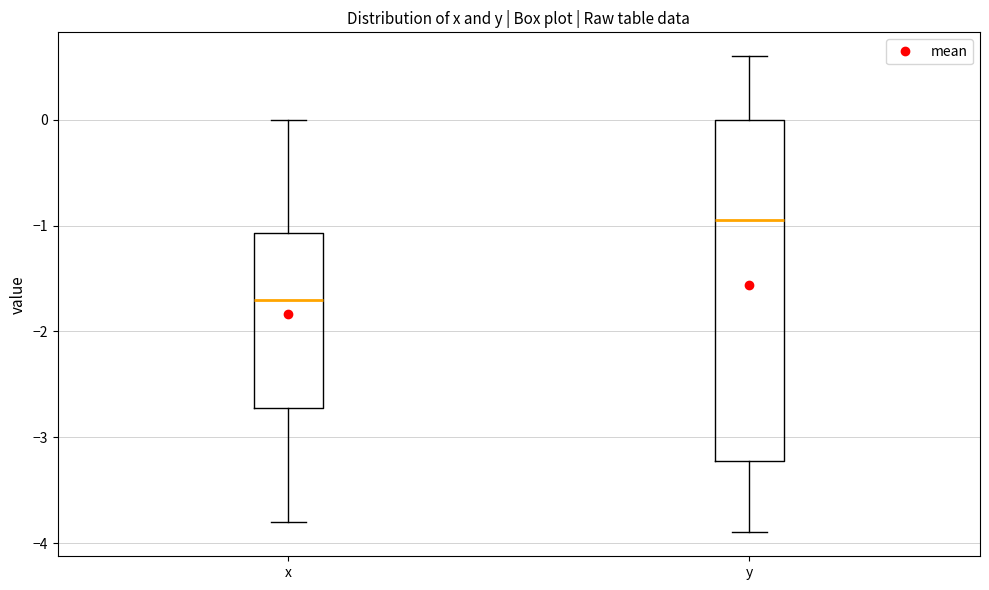

Reading left to right, transcribe this box plot: for each box, give where its median line is, the range the box spans, and where its two whiskers end, as read against the y-axis. The values are not printed on the chart, so give them approximately, as read against the axis.

x: median -1.7, box -2.7 to -1.1, whiskers -3.8 to 0.0
y: median -0.9, box -3.2 to 0.0, whiskers -3.9 to 0.6